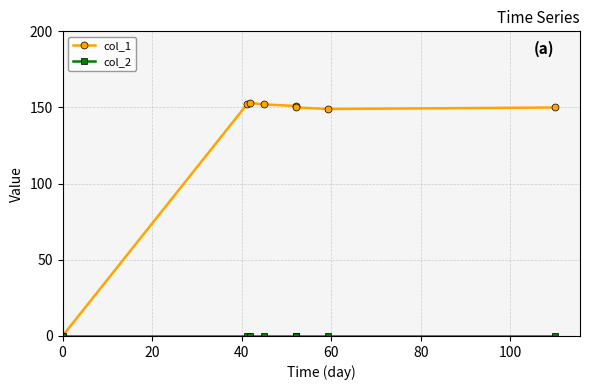

What is the greatest value displayed?

153